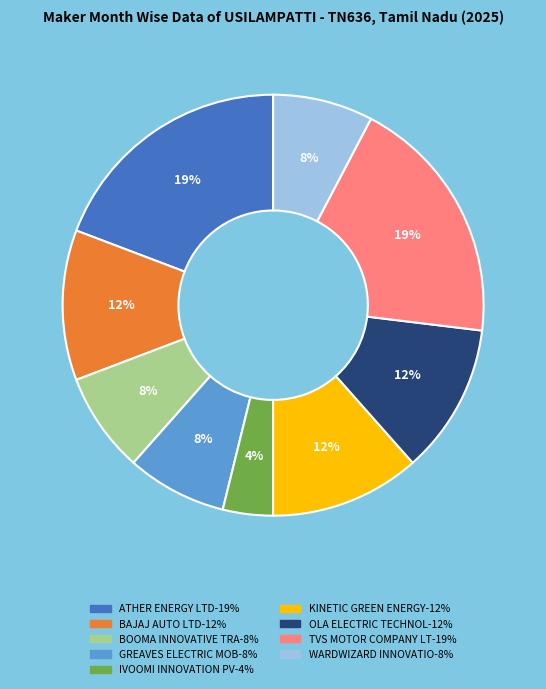

To the nearest percent, what is the difference between the largest and smallest slice percentages?

15%